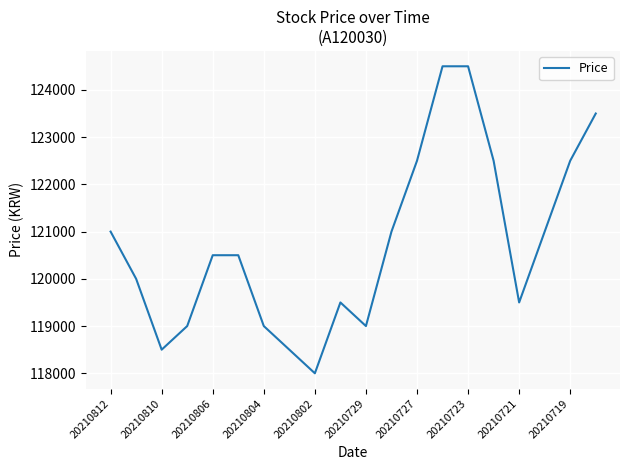

What is the minimum value shown in the chart?

118000